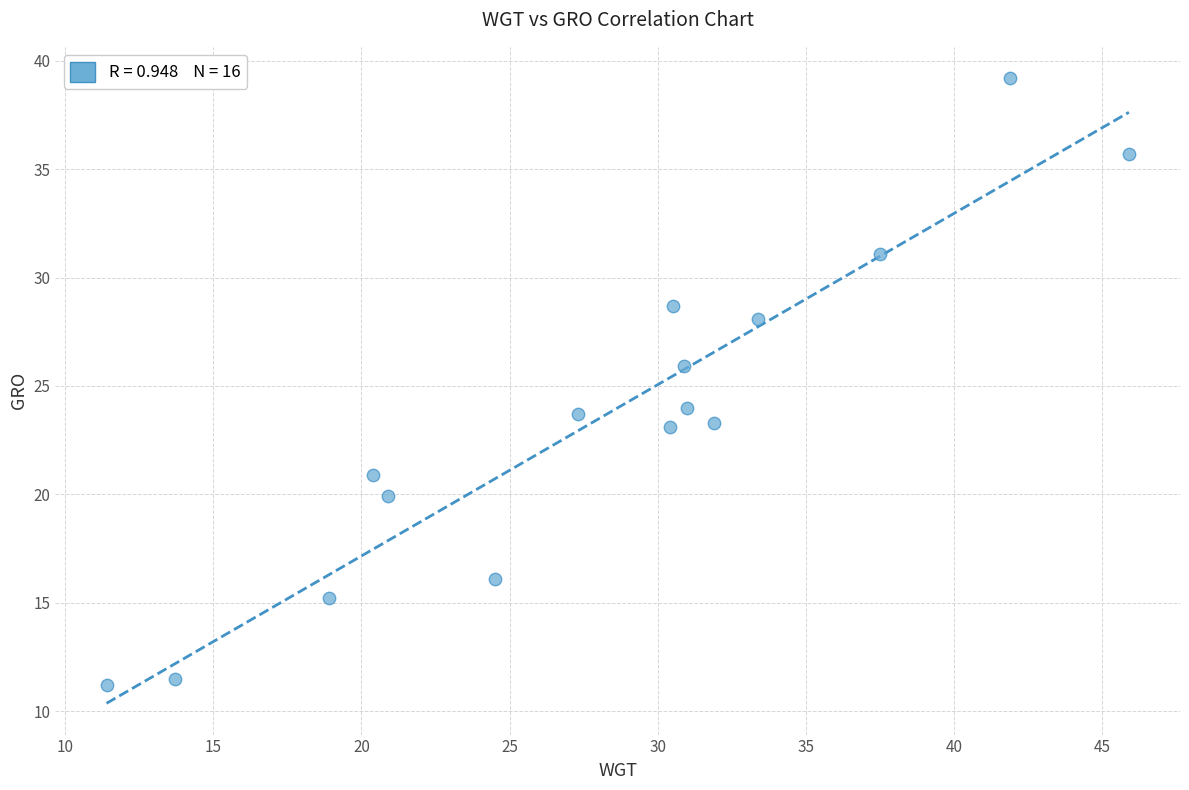

What is the range of X values (max minus min)?

34.5